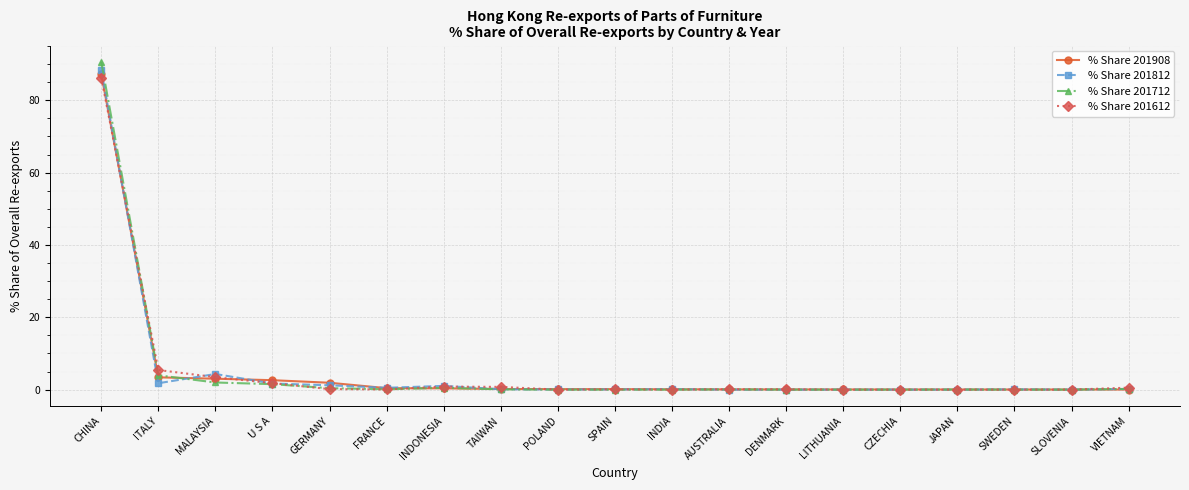

Is it true that % Share 201612 equals 0.8 at TAIWAN?

True